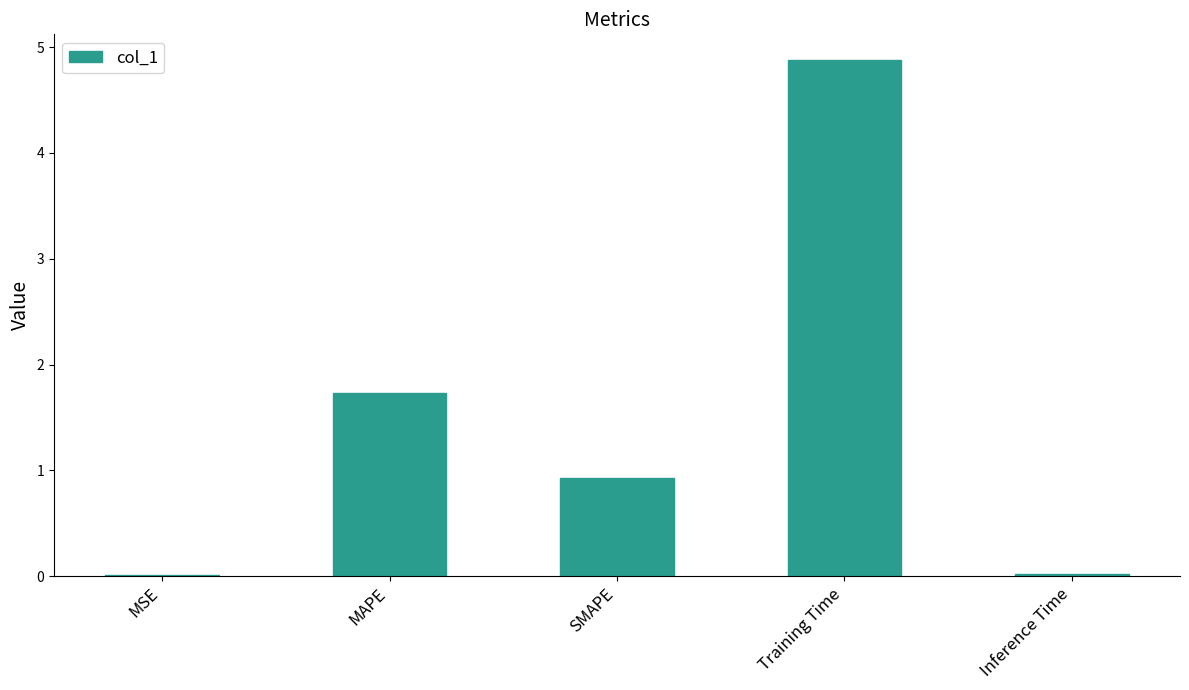

Are the bars grouped side by side (vs. stacked)?

No